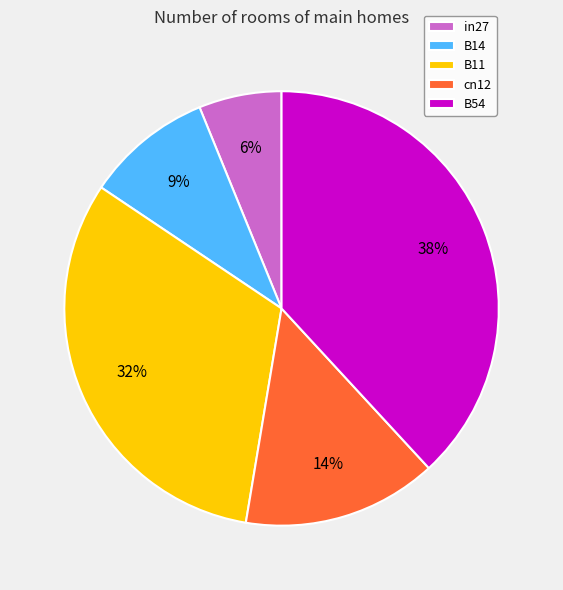

Is it true that B14 is 9% of the pie?

True